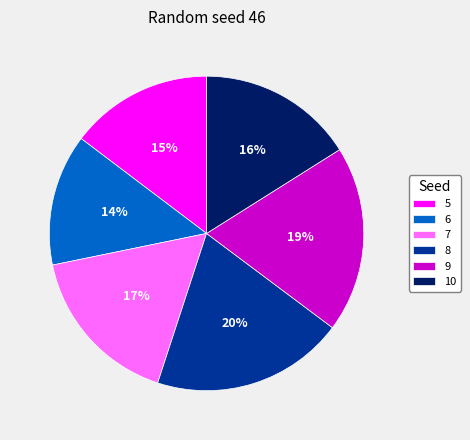

Does any single category account for the majority?

No